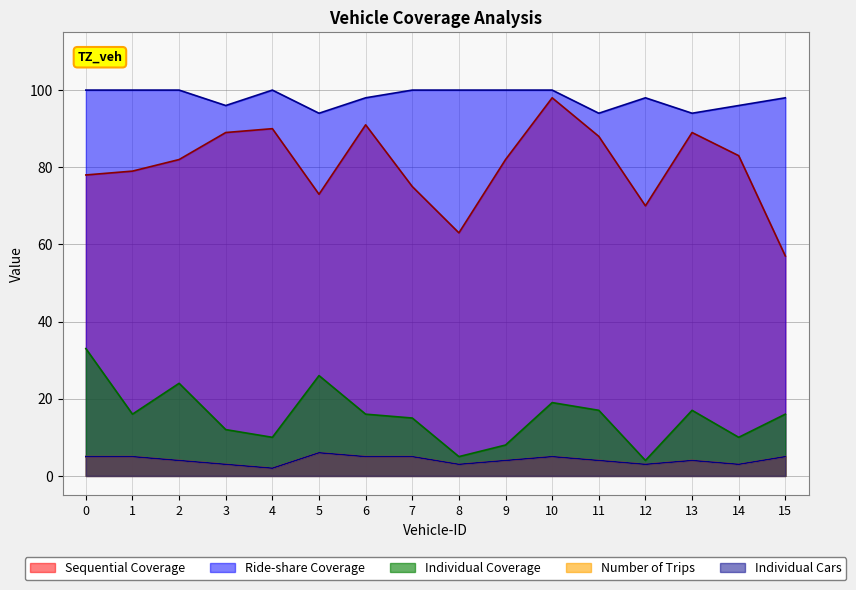

What are all the series names shown in the legend?

Sequential Coverage, Ride-share Coverage, Individual Coverage, Number of Trips, Individual Cars